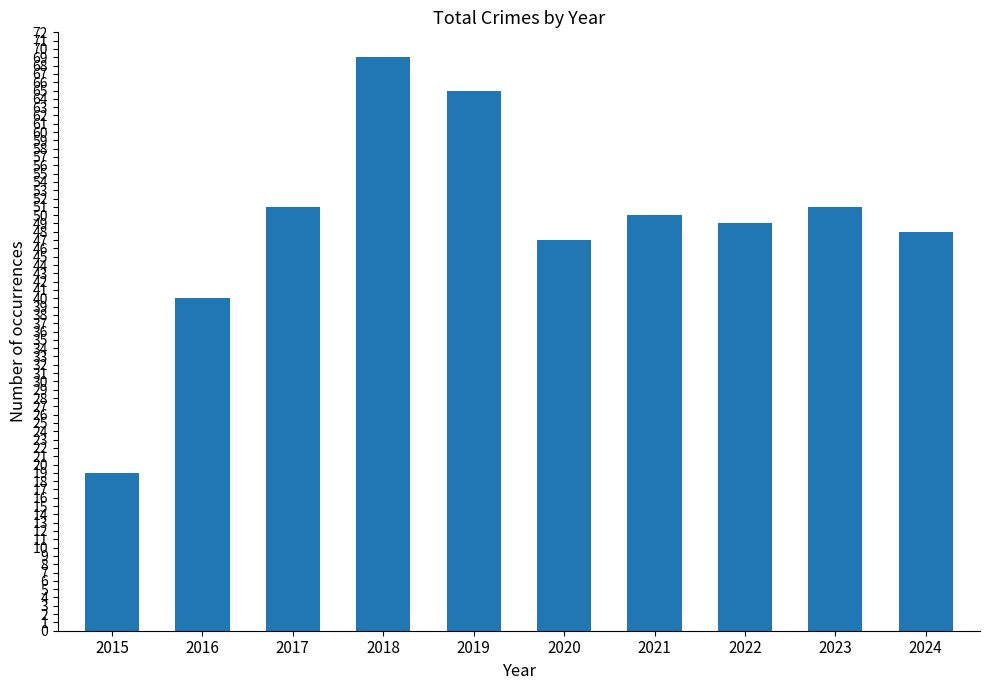

Which label corresponds to the smallest value in the chart?

2015